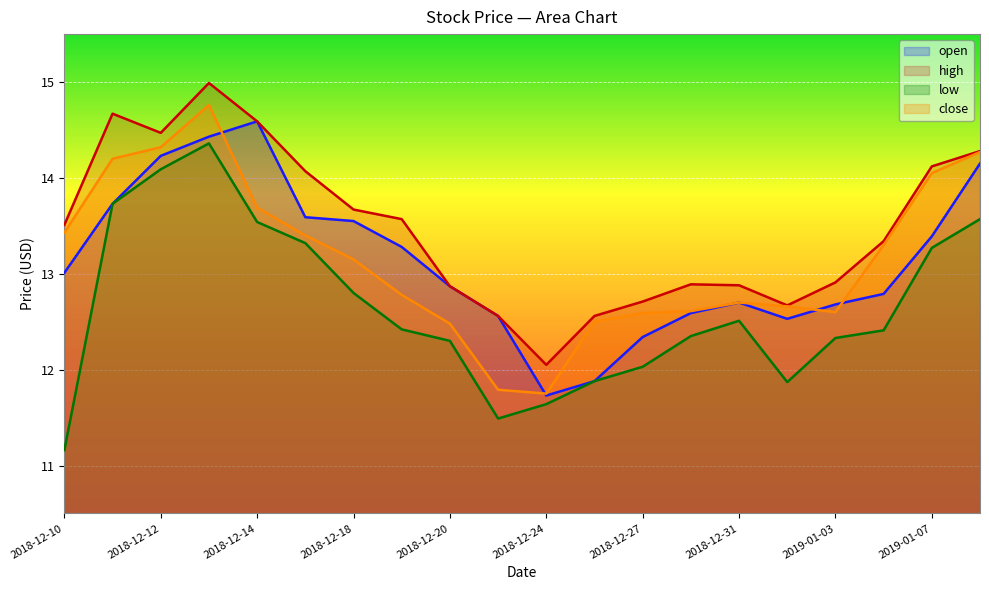

True or false: open and low cross at least once.

False